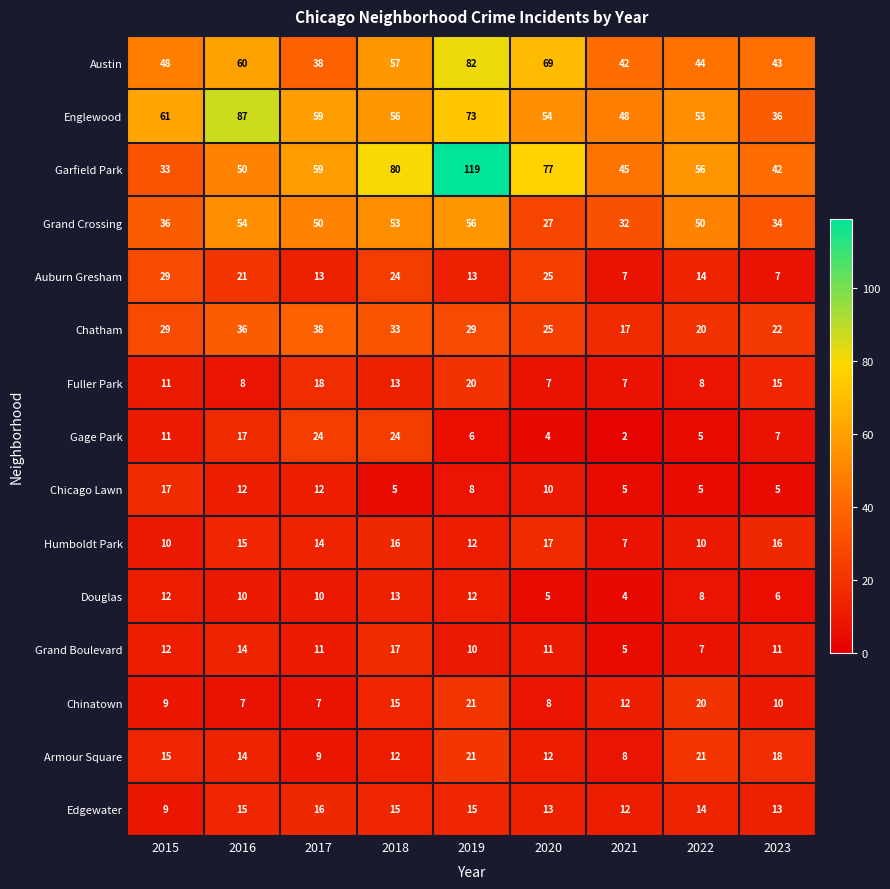

What is the sum of all Armour Square values?

130